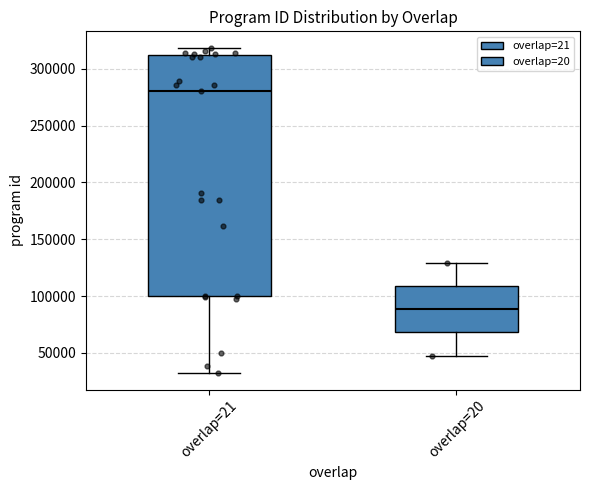

Which box is the tallest, from its lower edge to its upper edge?

overlap=21